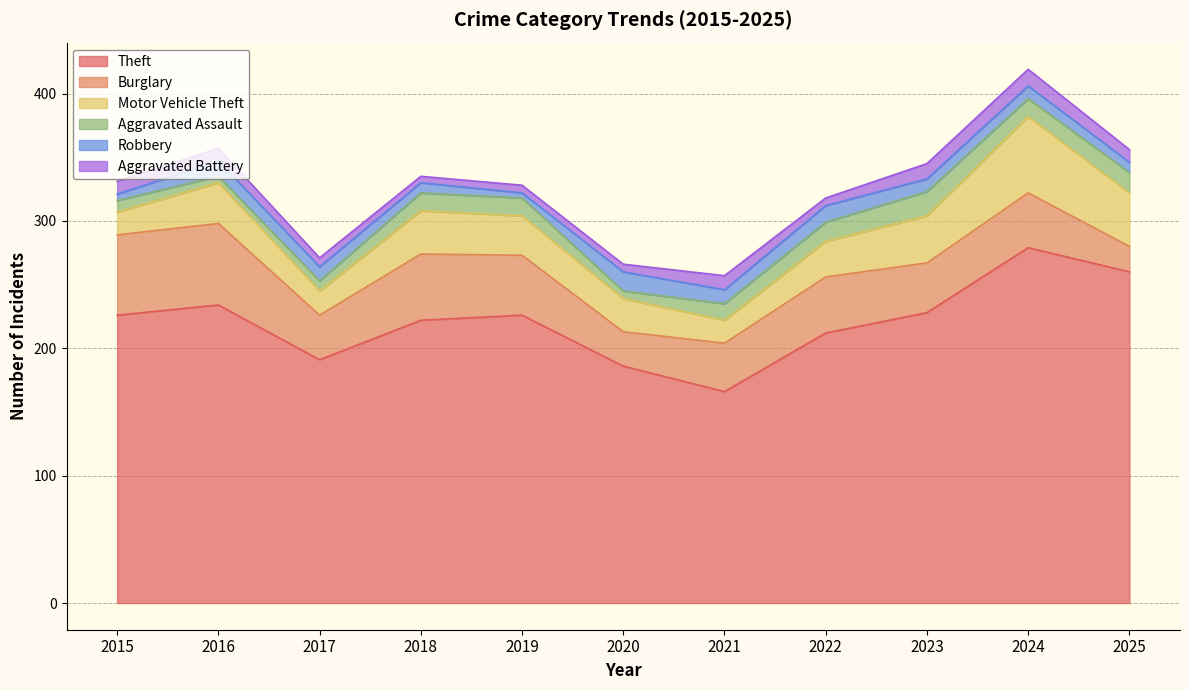

What is the sum of all Aggravated Battery values?

96